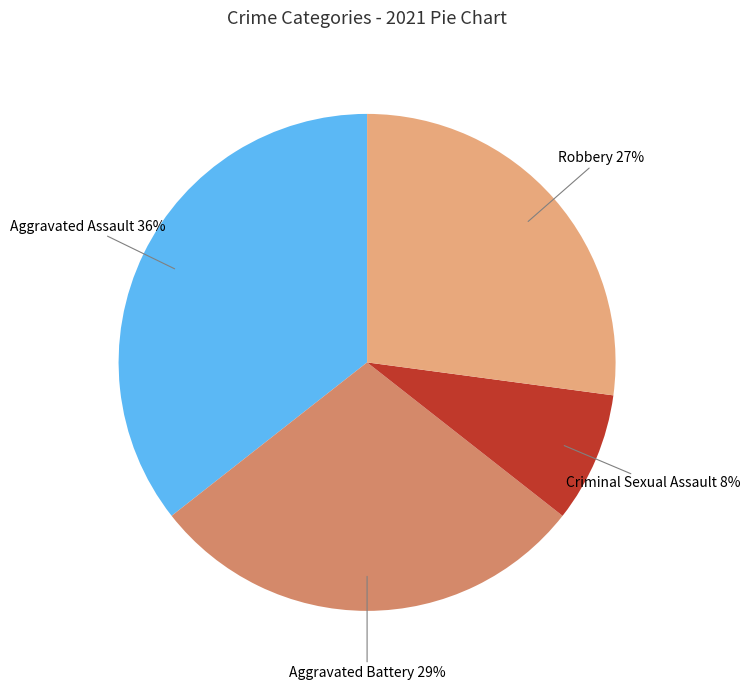

To the nearest percent, what is the average slice percentage?

25%